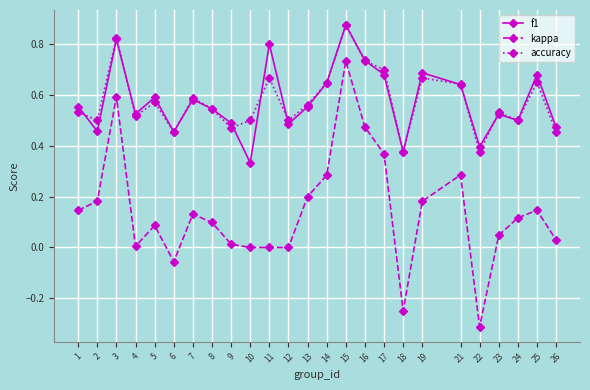

Which series has the largest range (max minus min)?

kappa